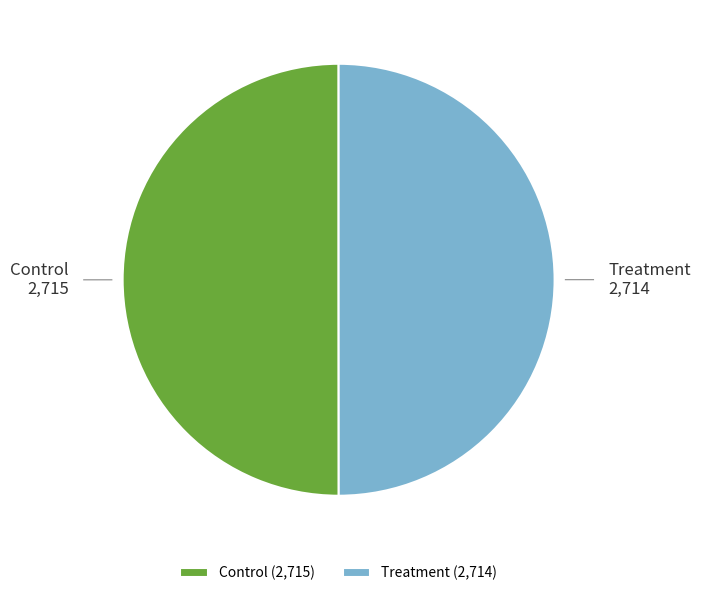

Is the sum of Control and Treatment greater than half?

Yes